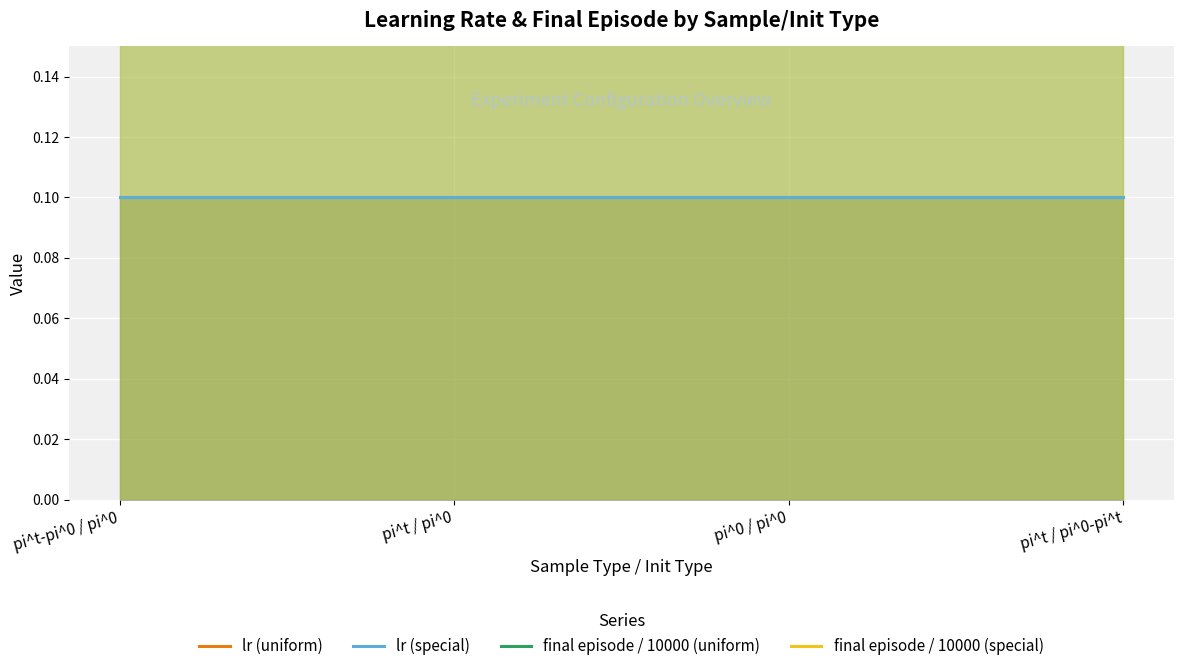

What is the total value across all series at pi^t / pi^0-pi^t?

2000.2